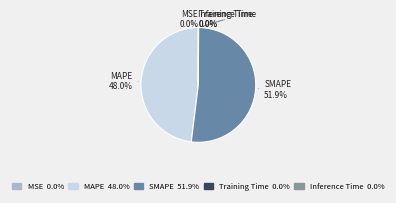

Which category has the biggest portion of the pie?

SMAPE